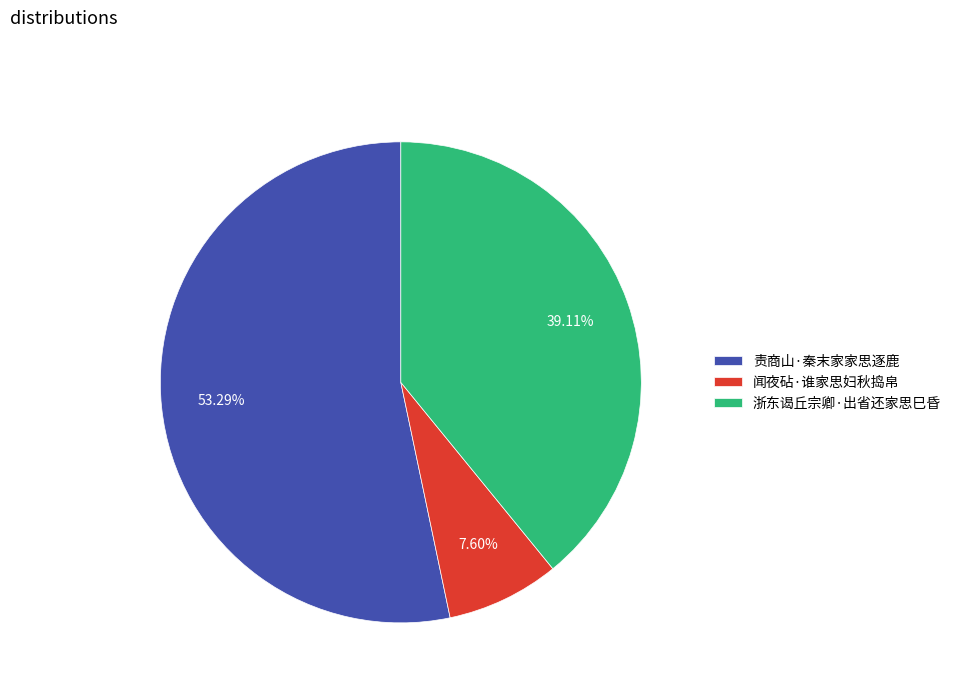

Rank the categories by value from highest to lowest.

责商山·秦末家家思逐鹿, 浙东谒丘宗卿·出省还家思巳昏, 闻夜砧·谁家思妇秋捣帛